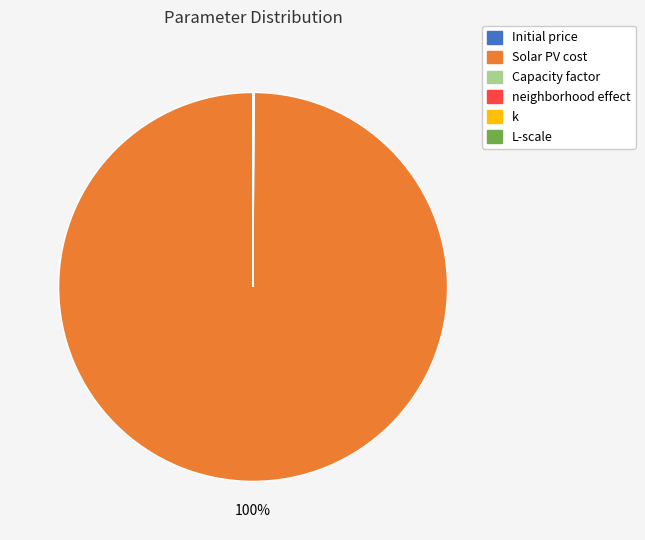

Is there a majority slice in this chart?

Yes